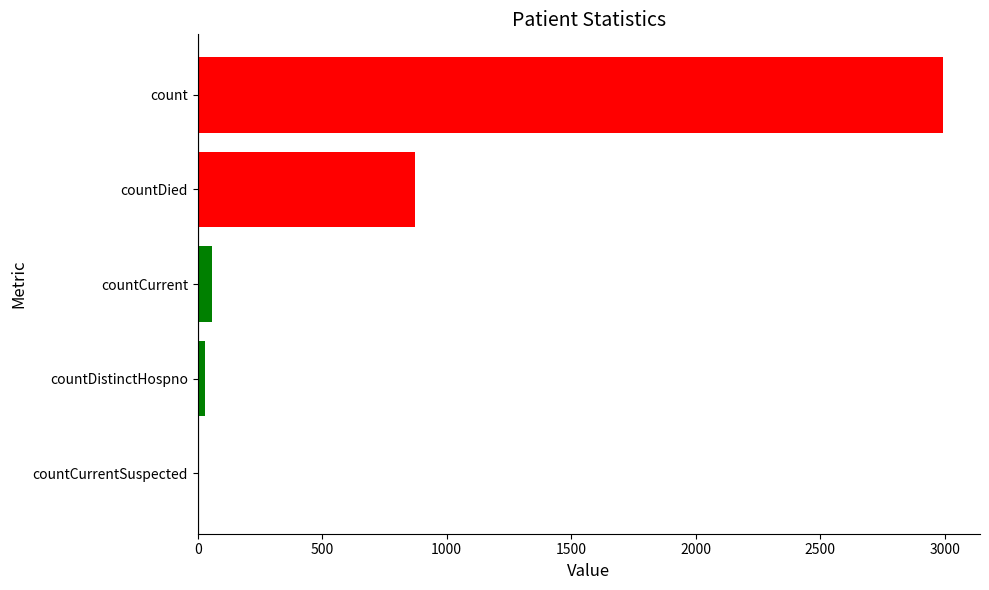

How many categories are shown in the chart?

5